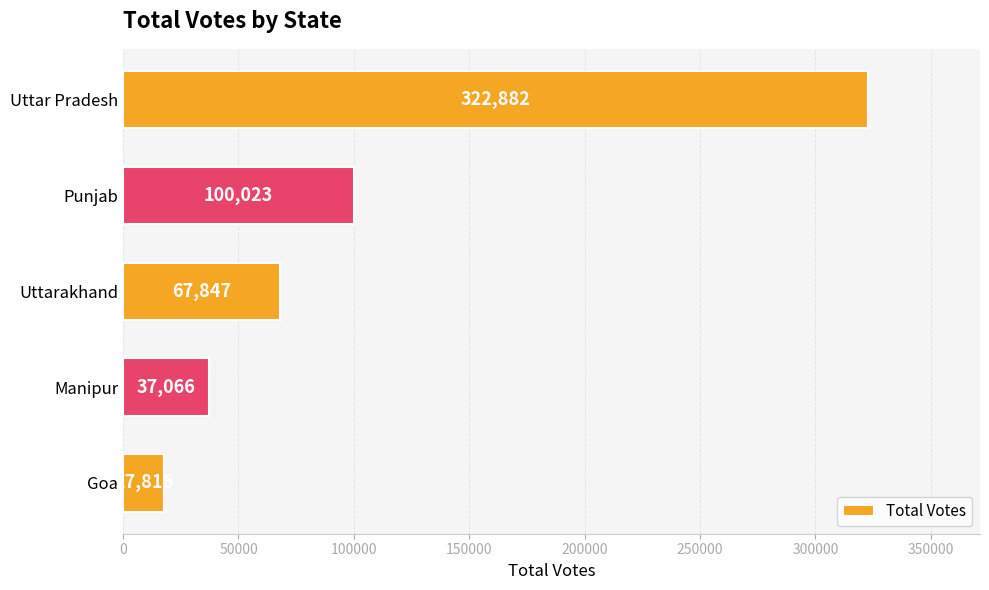

What is the change in value from Goa to Uttar Pradesh?

+305066